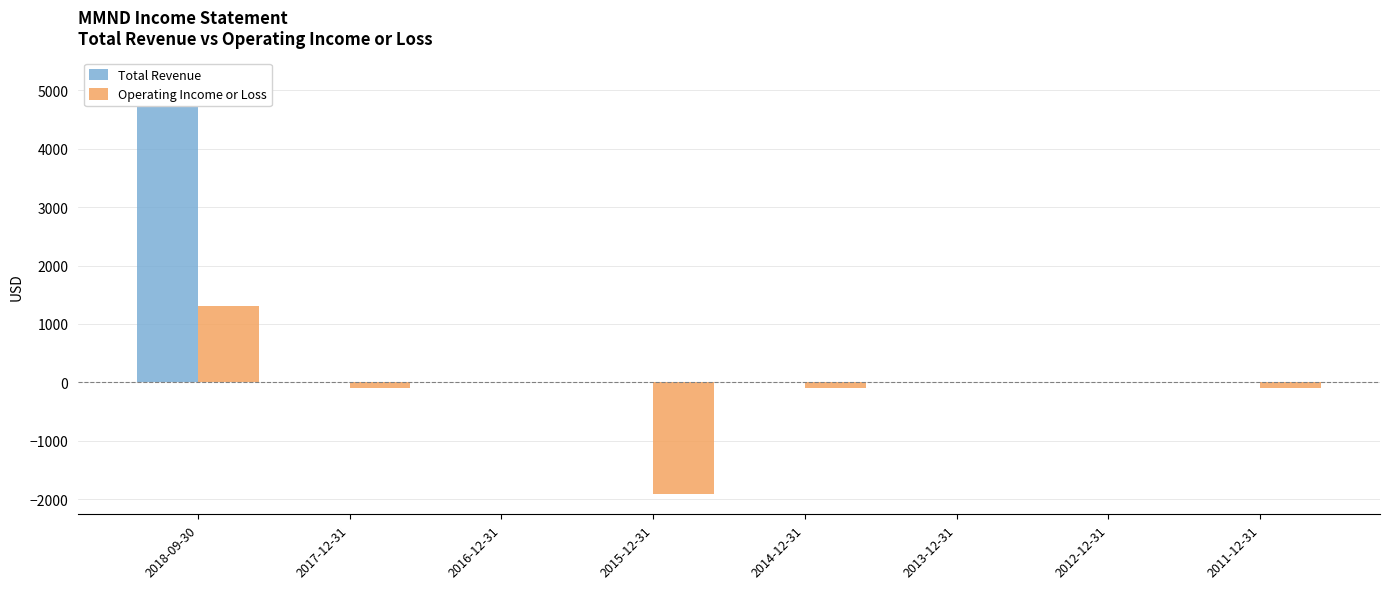

At 2017-12-31, list the series in order from largest to smallest.

Total Revenue, Operating Income or Loss